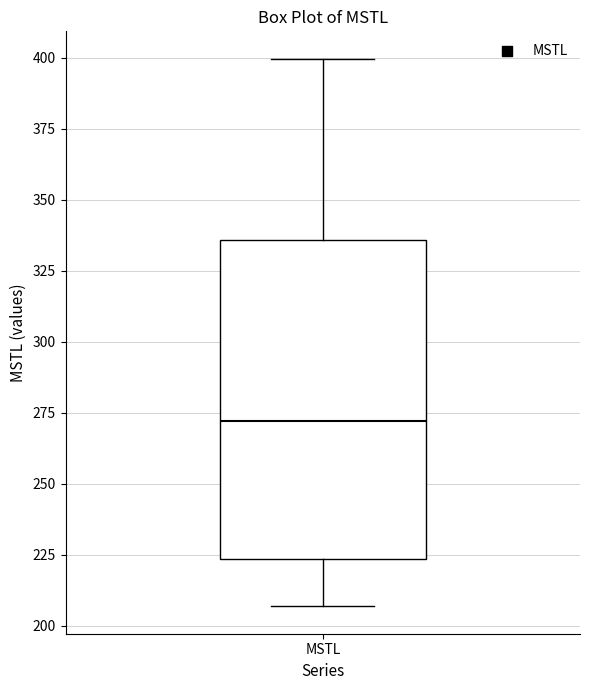

Transcribe this box plot: give where the median line is, the range the box spans, and where the two whiskers end, as read against the y-axis. The values are not printed on the chart, so give them approximately, as read against the axis.

median 270, box 225 to 335, whiskers 205 to 400